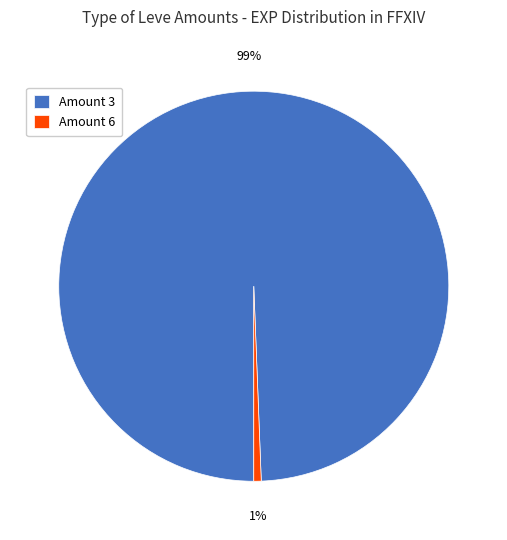

How many slices are in this pie chart?

2